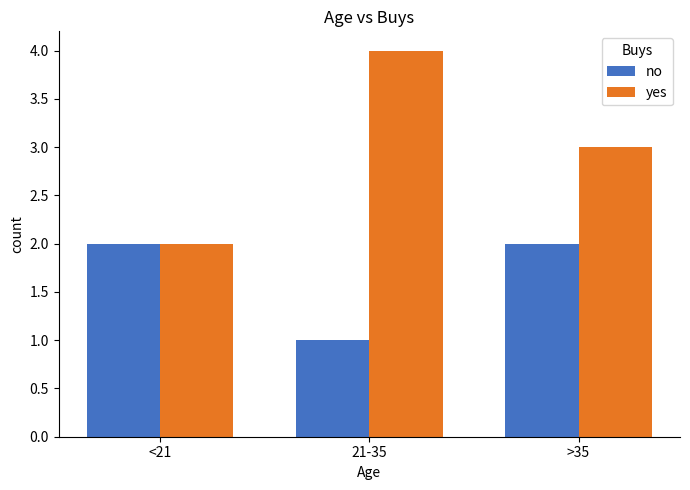

What is the label of the 2nd bar from the left?

21-35